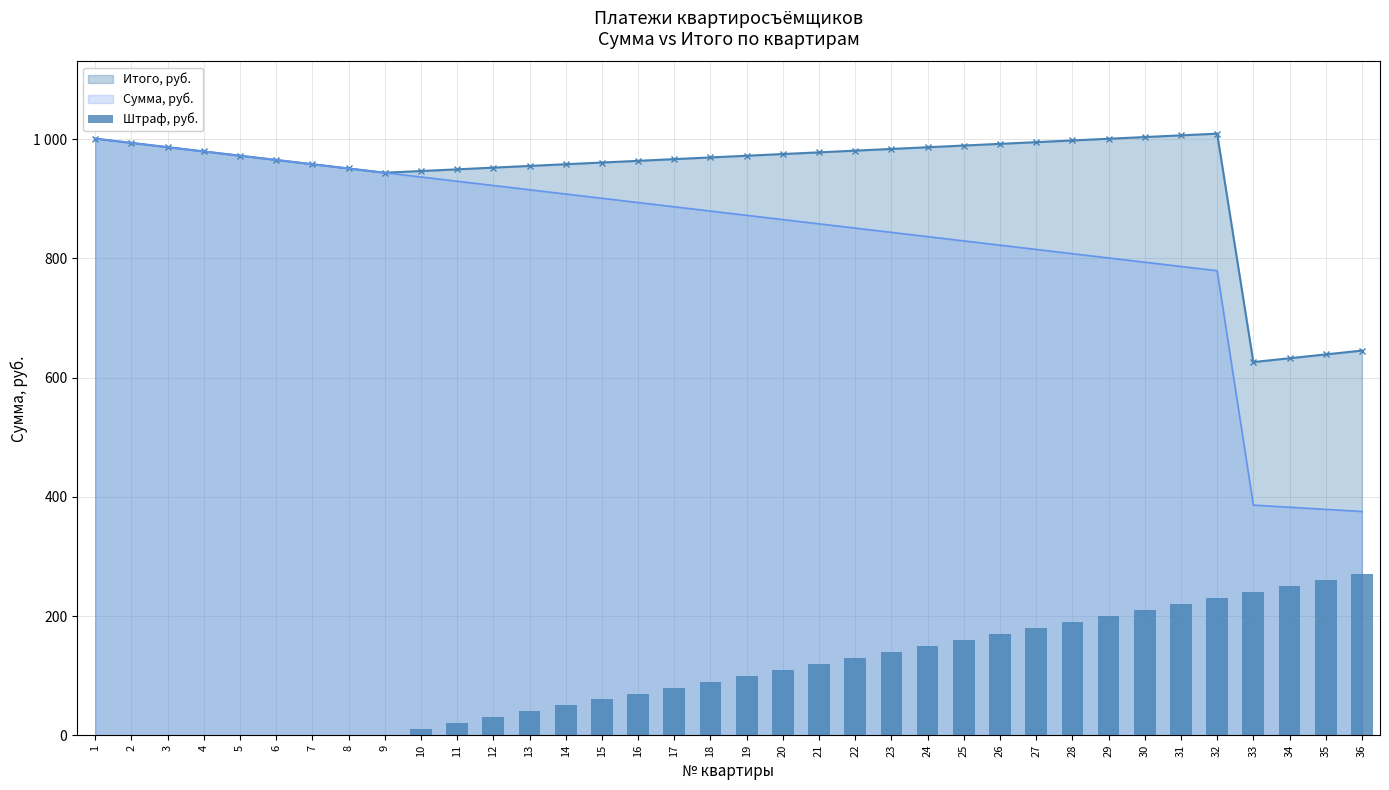

What is the value of the 28th bar from the left?

190